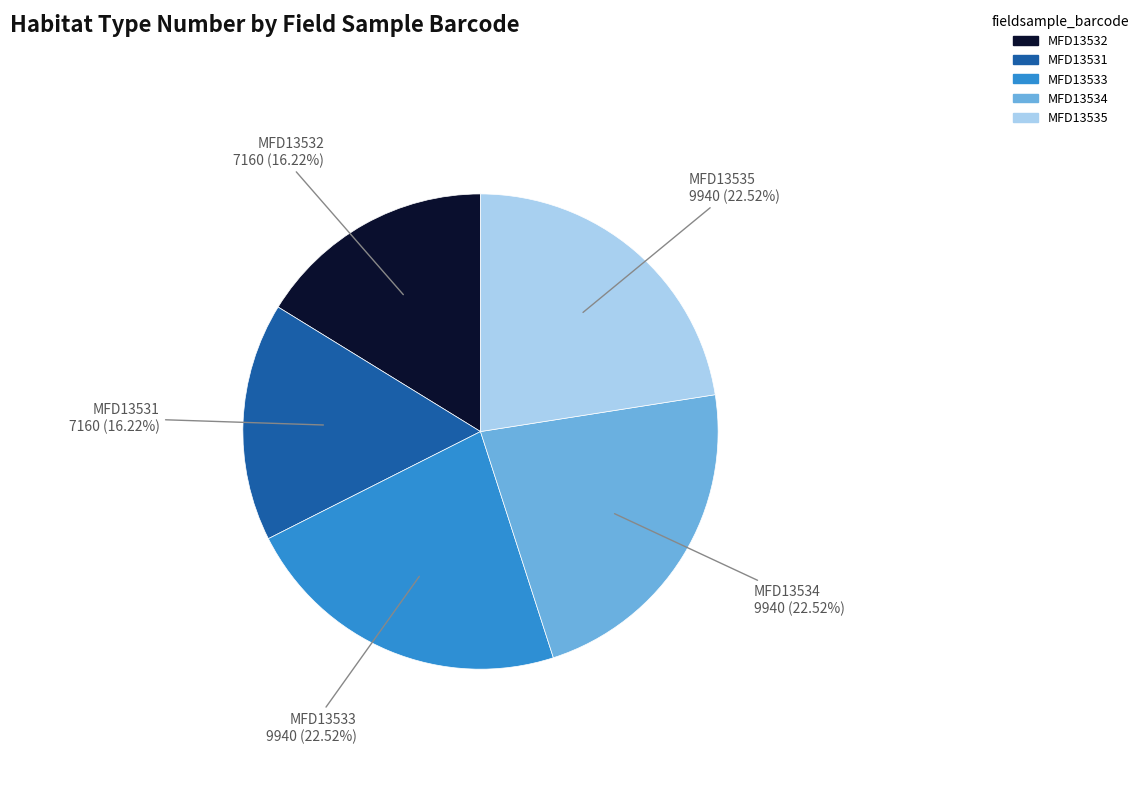

How many segments does this pie chart have?

5